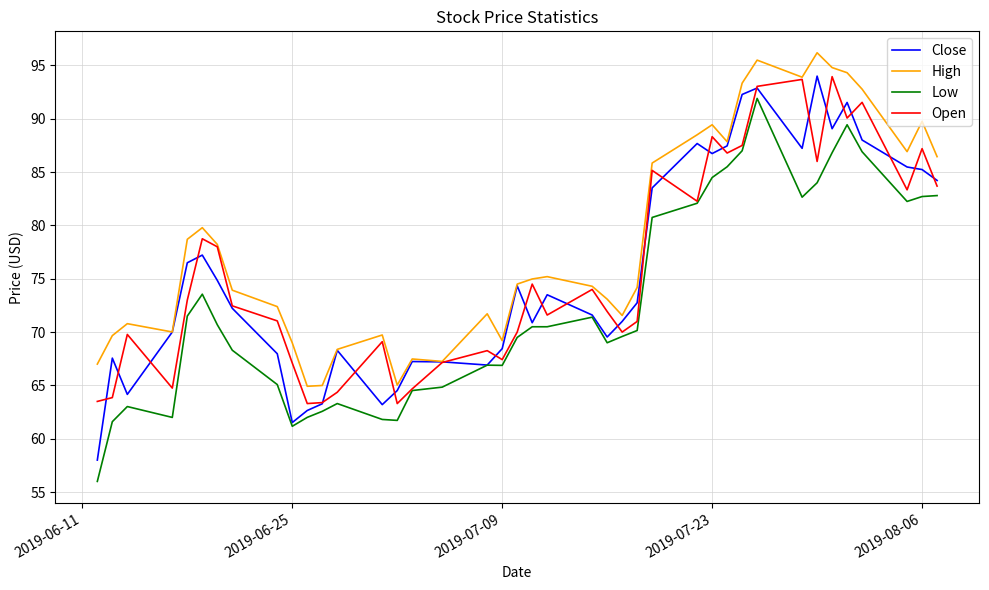

How many lines are shown in the chart?

4